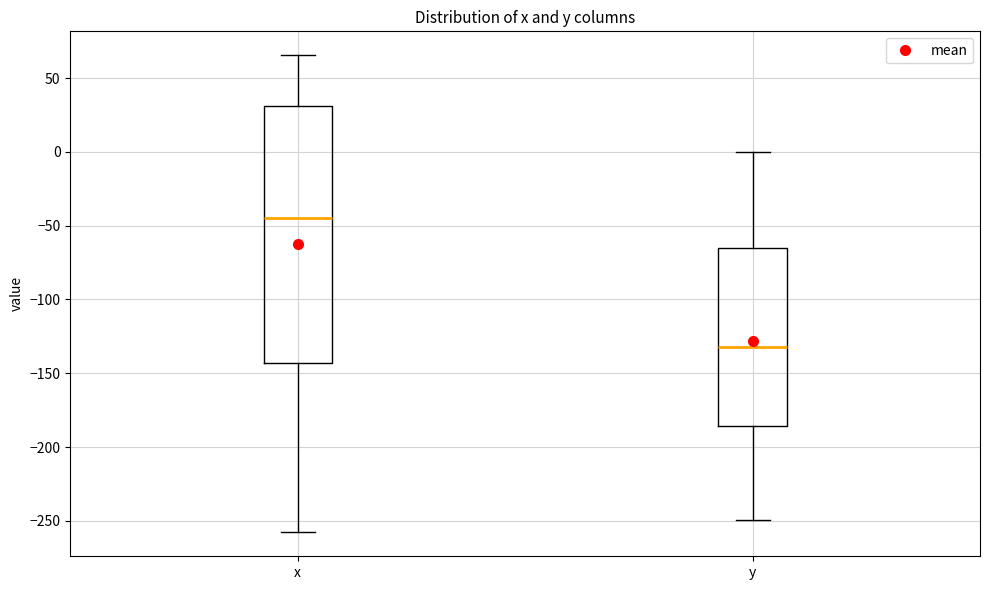

Reading left to right, read every box against the y-axis: the position of its median line, the range the box covers, and the ends of its whiskers. The values are not printed on the chart, so give them approximately, as read against the axis.

x: median -45, box -145 to 30, whiskers -260 to 65
y: median -130, box -185 to -65, whiskers -250 to 0